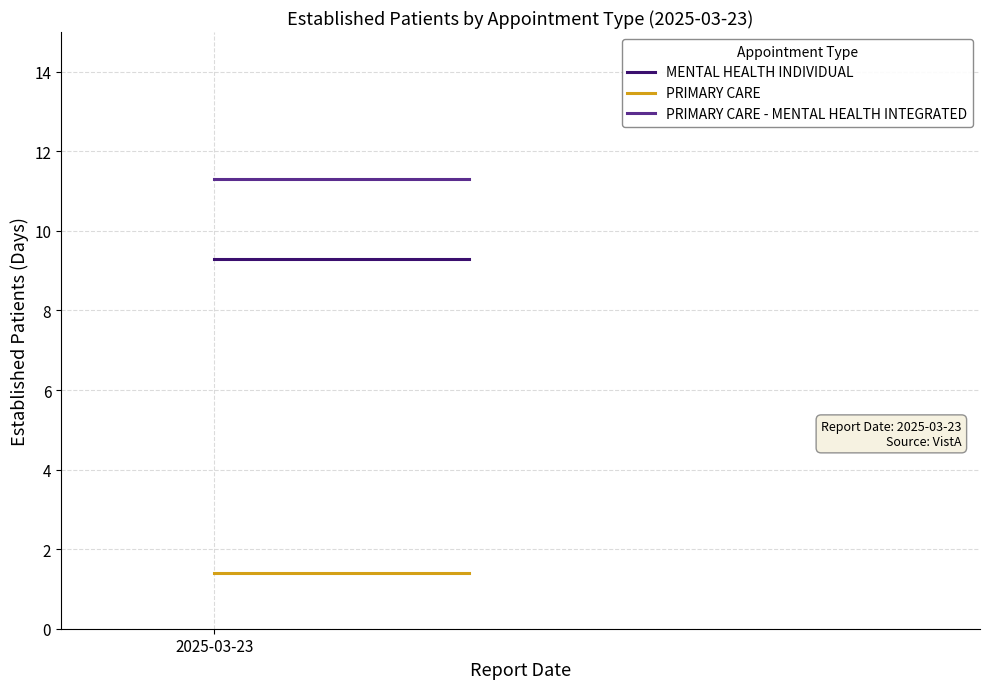

Which series has the widest spread of values?

MENTAL HEALTH INDIVIDUAL